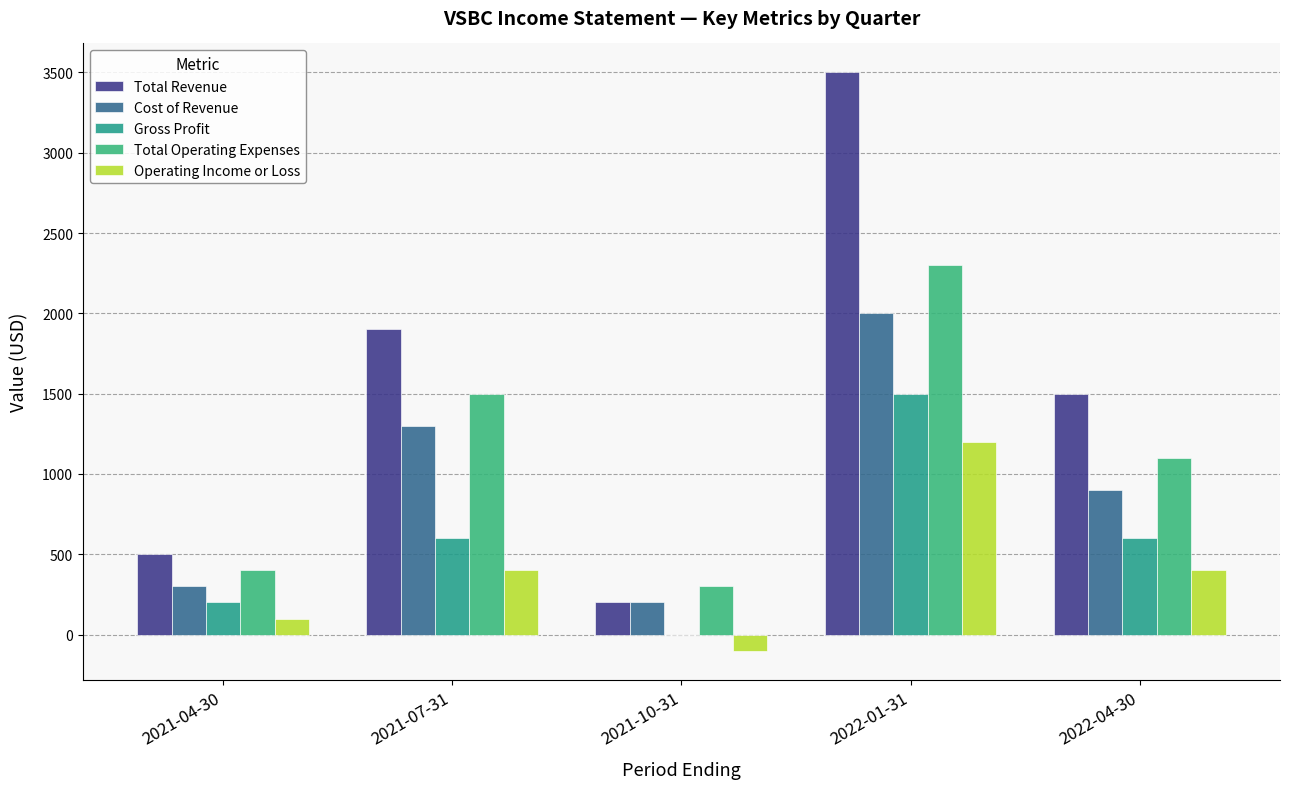

What is the sum of all Total Revenue values?

7600